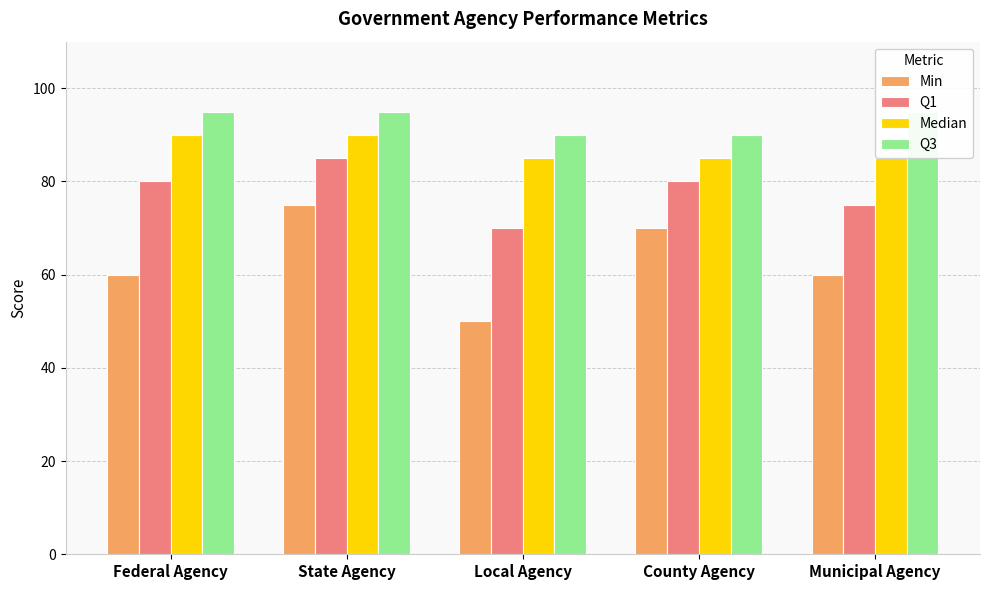

What is the sum of all Q1 values?

390